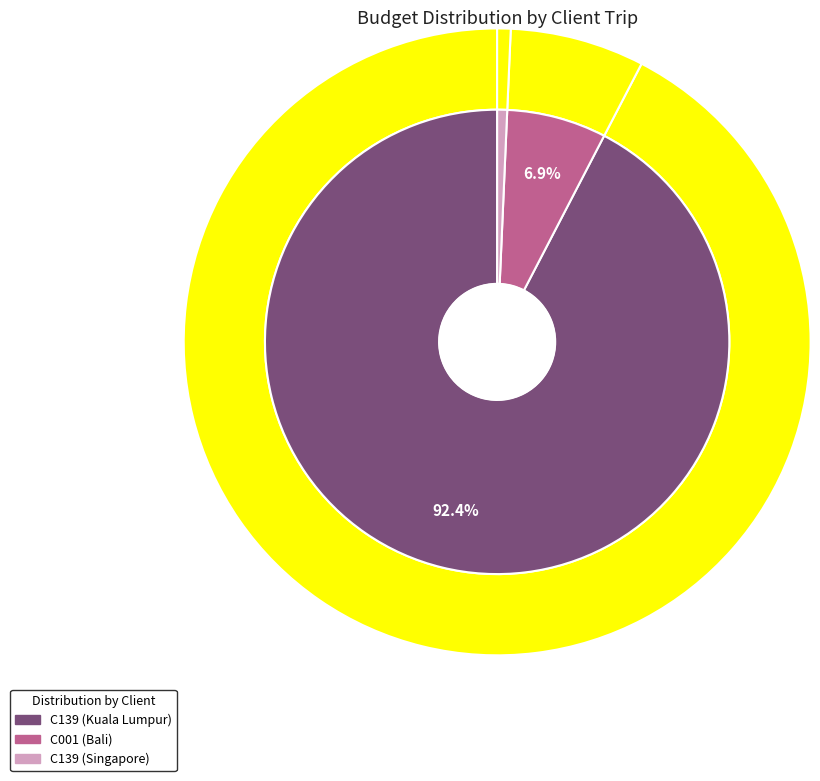

To the nearest percent, what is the combined percentage of C001 (Bali) and C139 (Singapore)?

8%